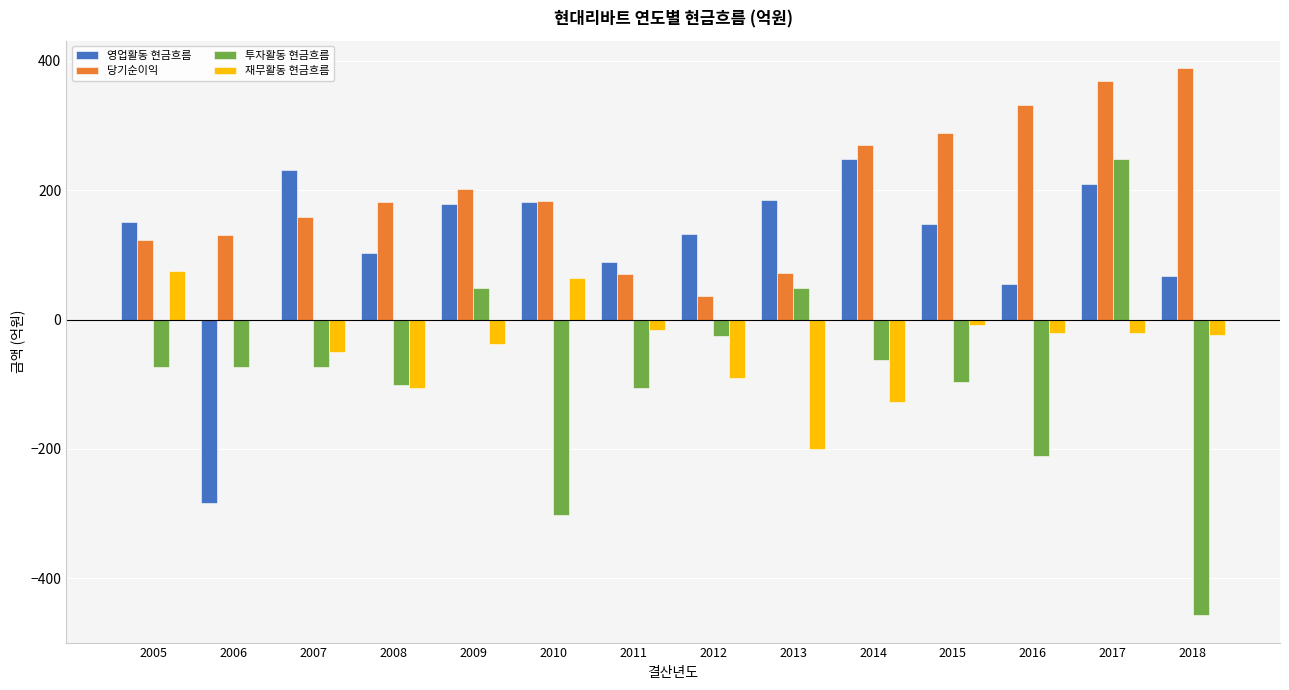

What is the highest value of the 투자활동 현금흐름 series?

248.0